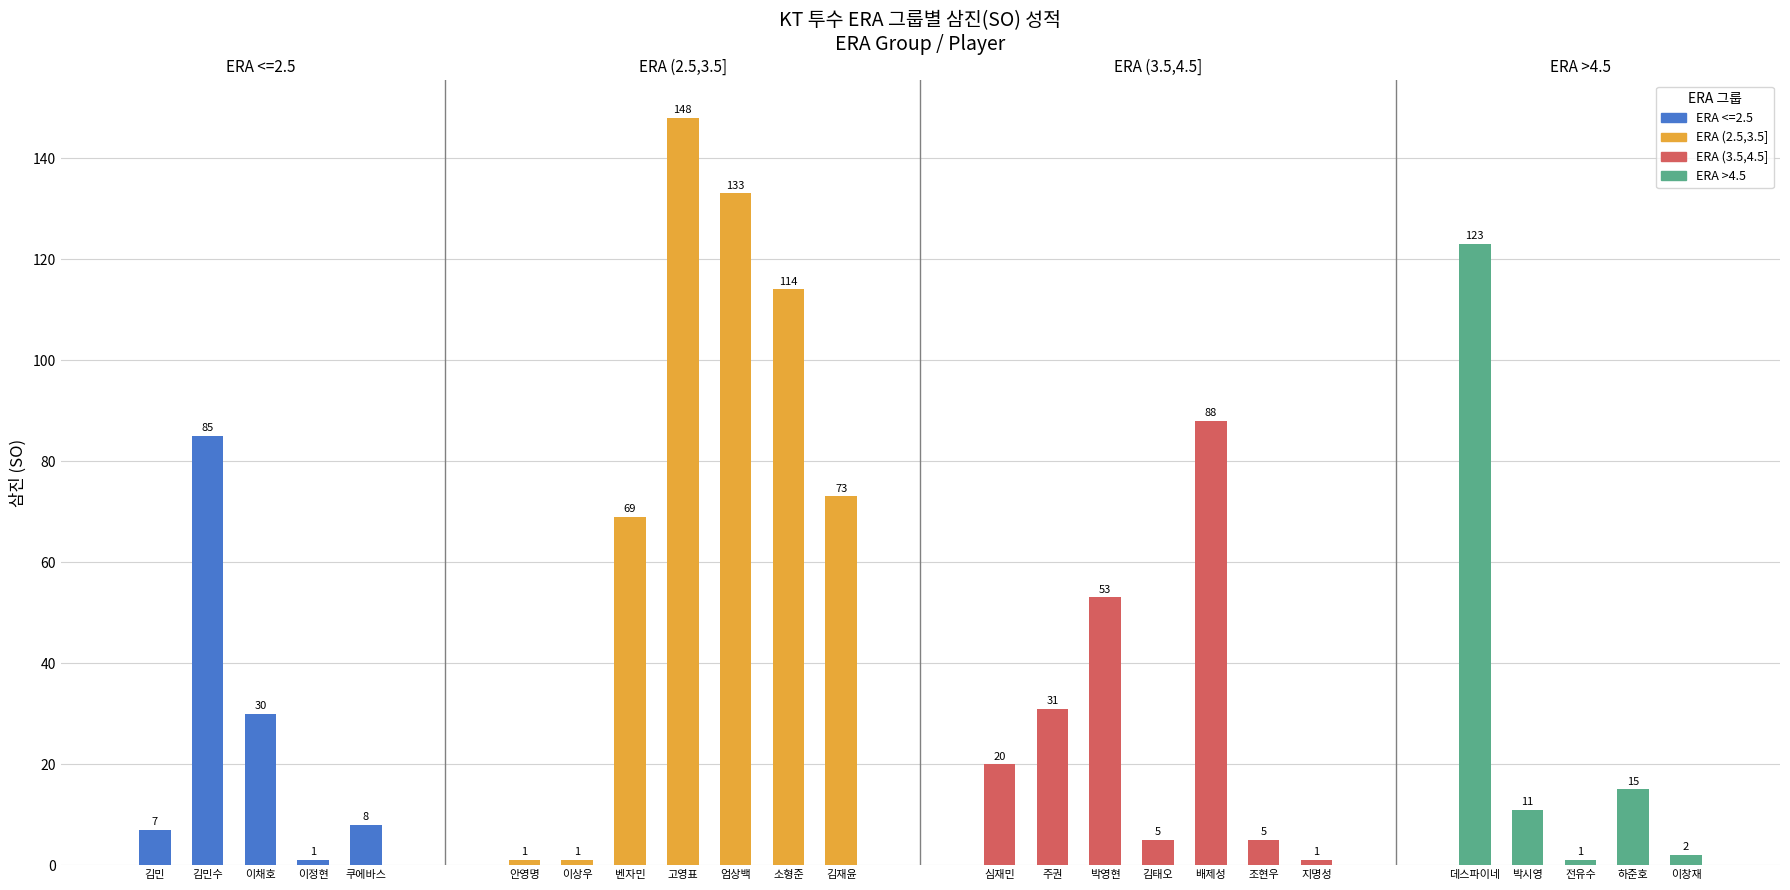

What is the label of the 18th bar from the right?

이상우